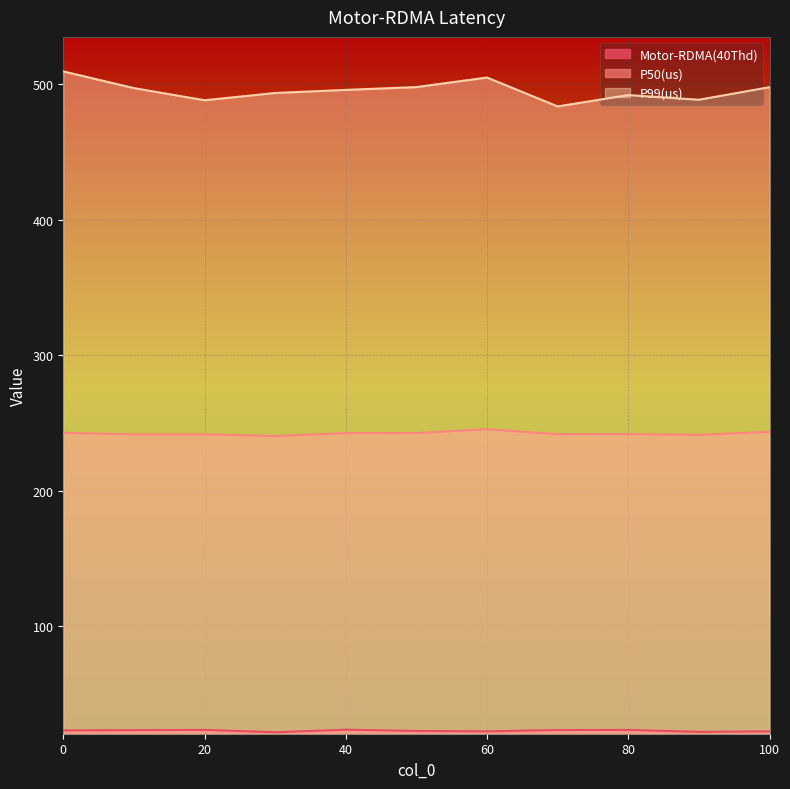

Which series has the widest spread of values?

P99(us)